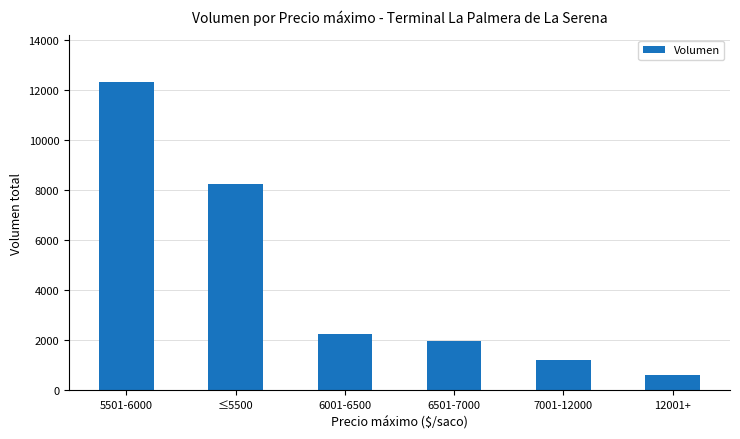

Reading right to left, list all the values displayed in this chart.

600	1200	1960	2240	8256	12340